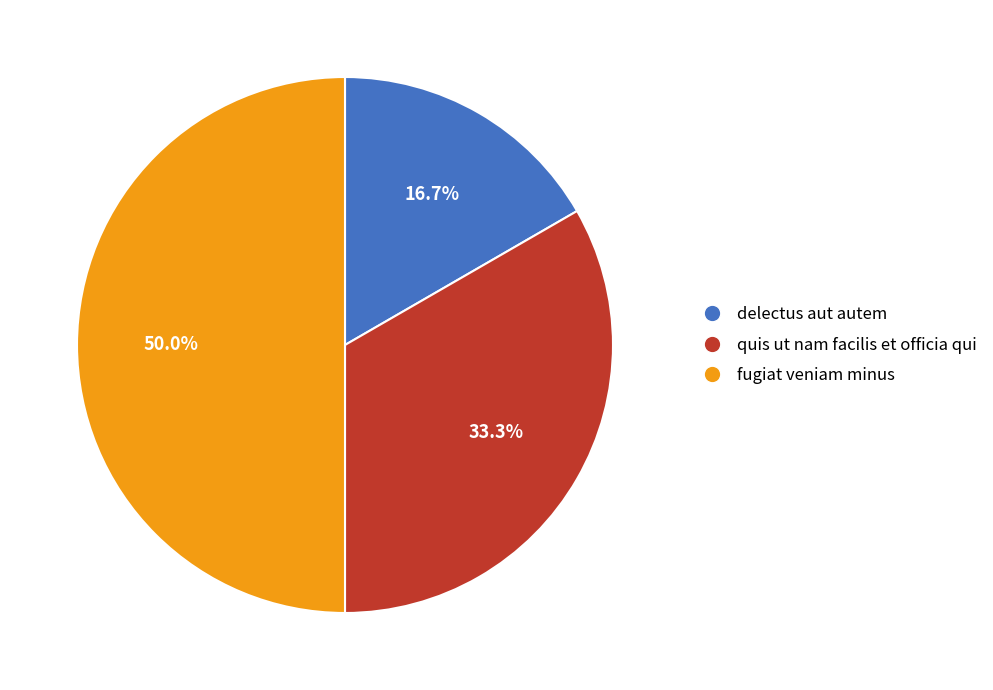

Approximately how many times larger is the value at delectus aut autem compared to fugiat veniam minus?

0.3